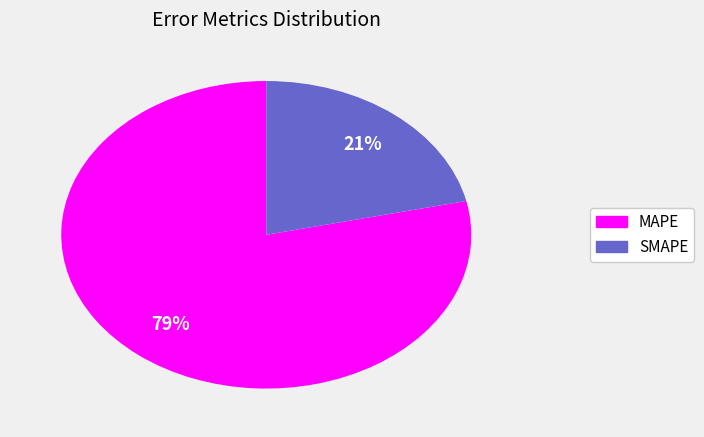

Which category has the biggest portion of the pie?

MAPE